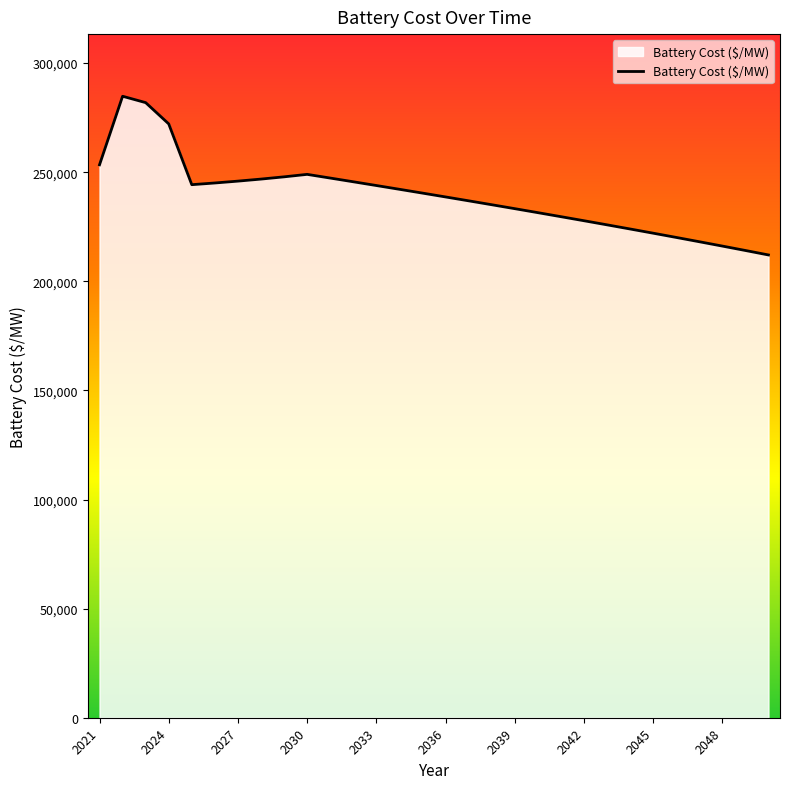

How many categories are shown in the chart?

30